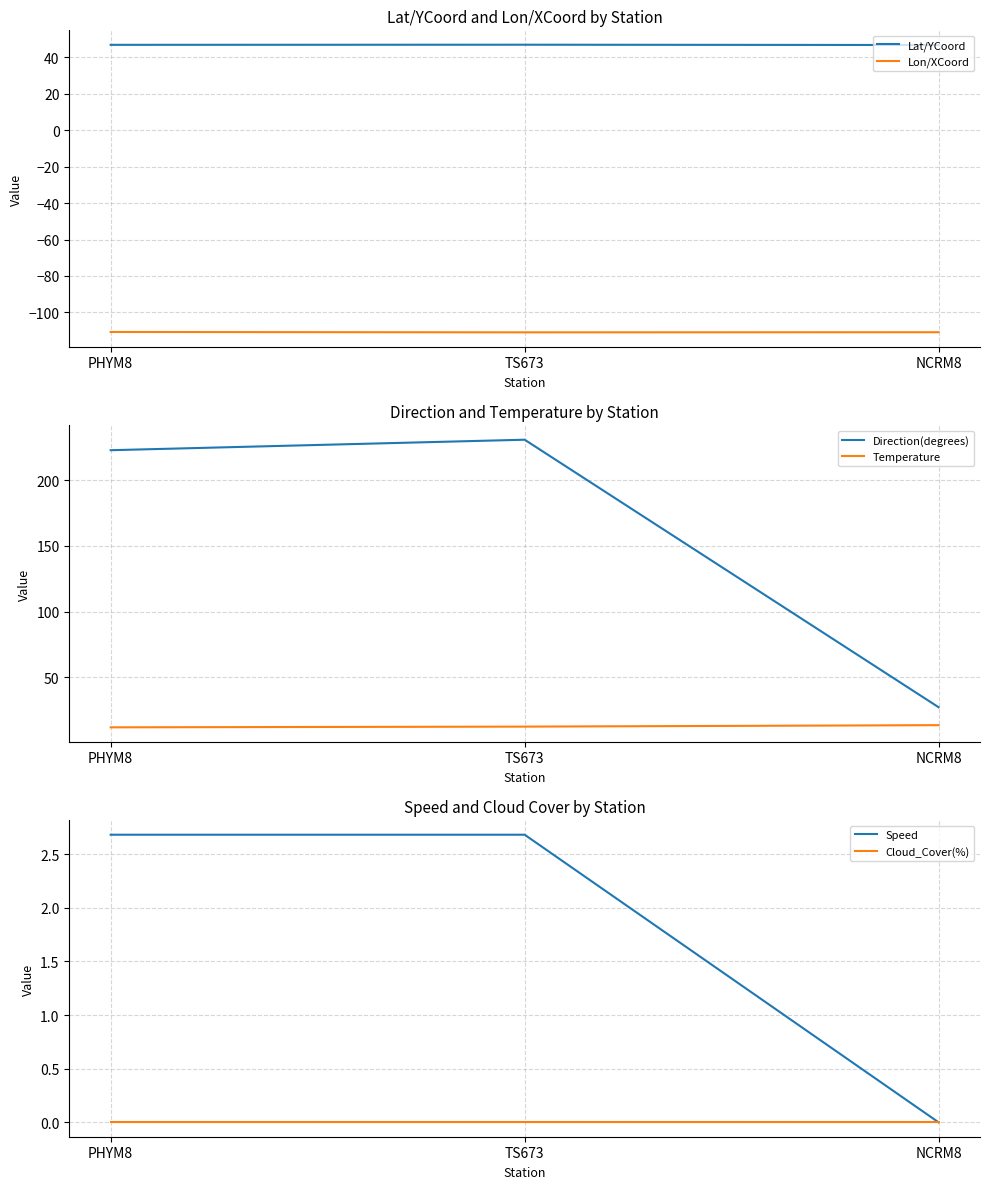

Which has a higher value, PHYM8 or NCRM8?

PHYM8